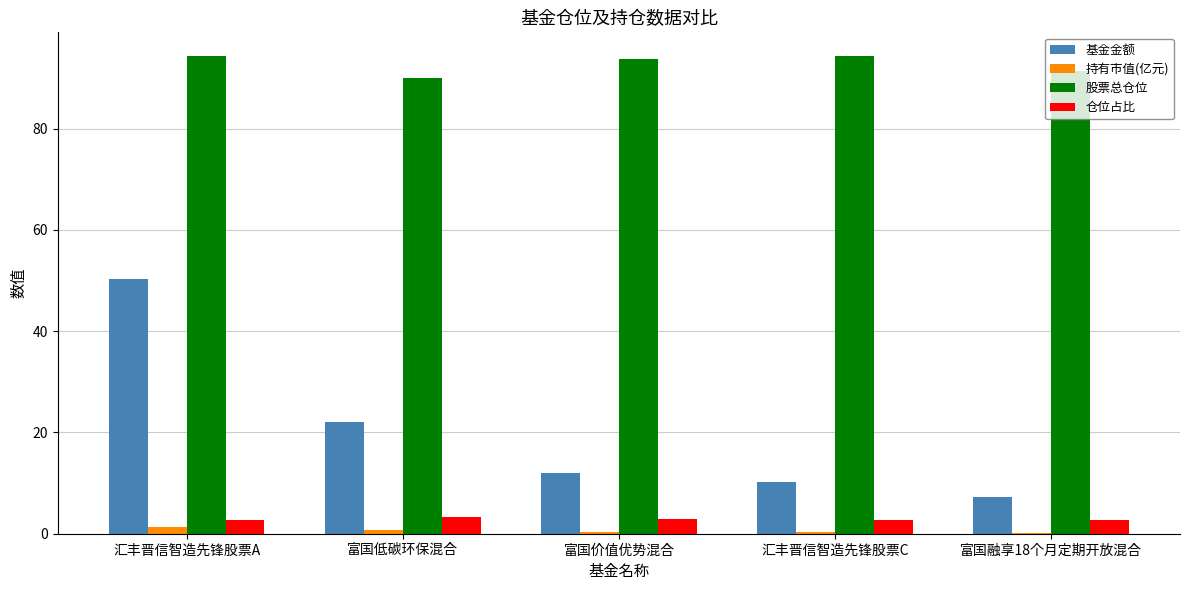

What is the average value of the 基金金额 series?

20.4